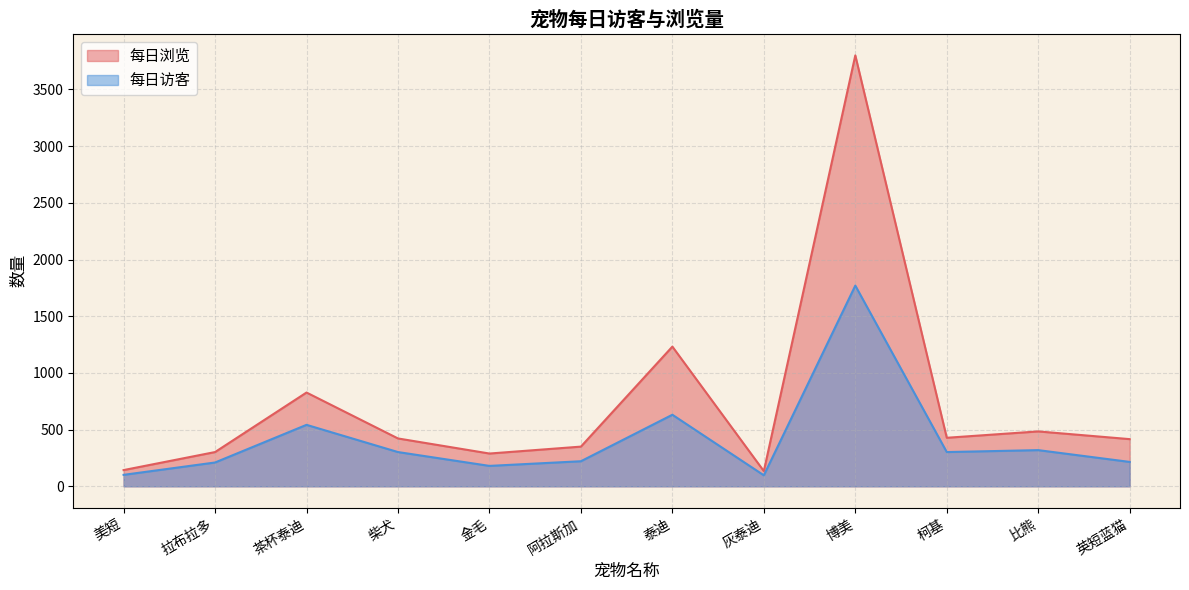

True or false: 每日访客 has more than 0 points higher than both neighbors.

True